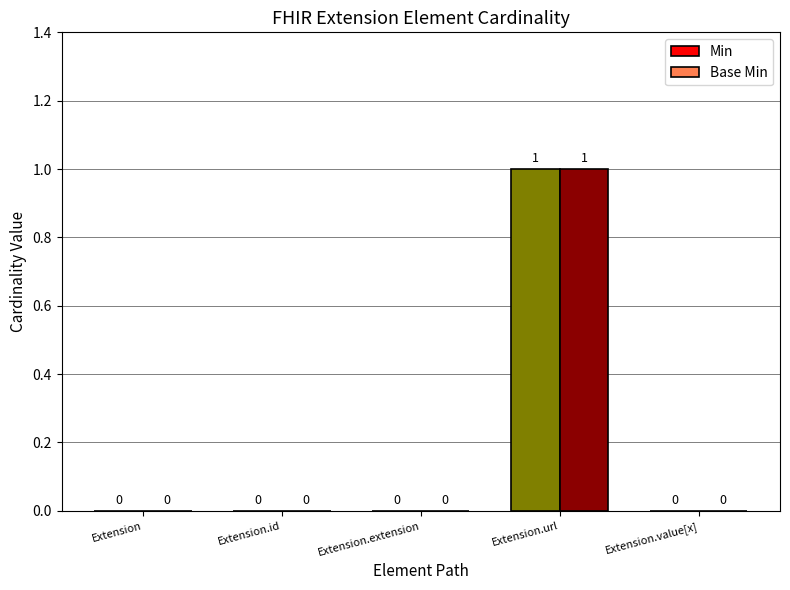

Which label corresponds to the largest value in the chart?

Extension.url